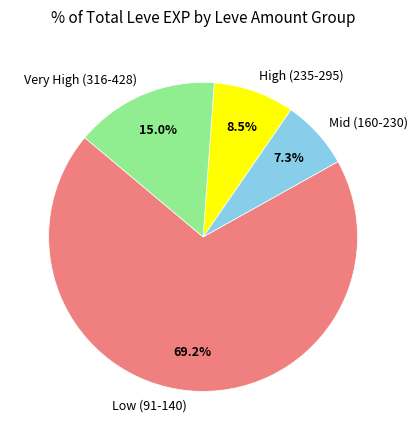

To the nearest percent, what is the average slice percentage?

25%